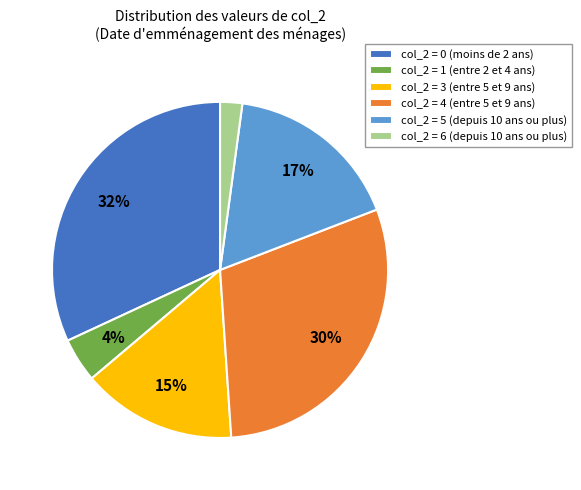

To the nearest percent, what is the difference between the col_2 = 3 (entre 5 et 9 ans) and col_2 = 1 (entre 2 et 4 ans) slice percentages?

11%